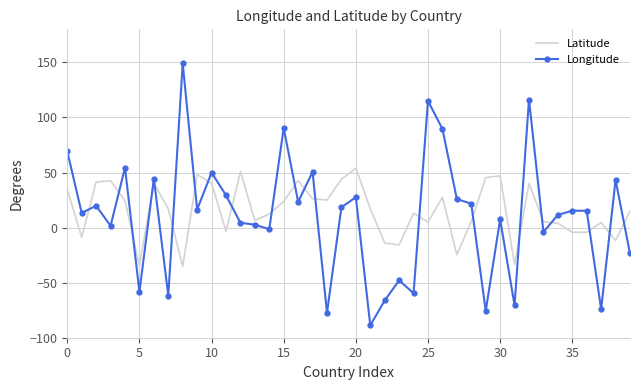

What is the highest value of the Longitude series?

149.1